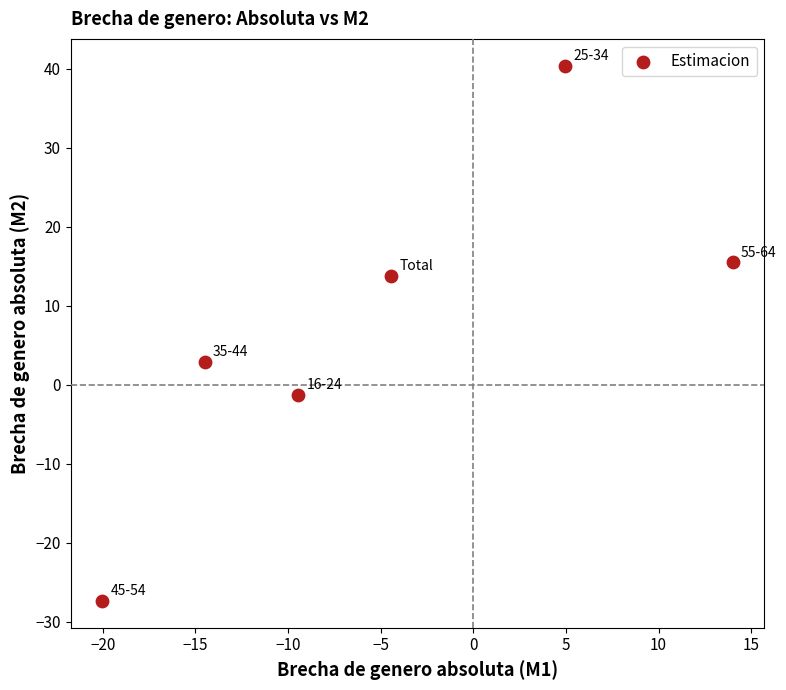

What is the average X value?

-4.9